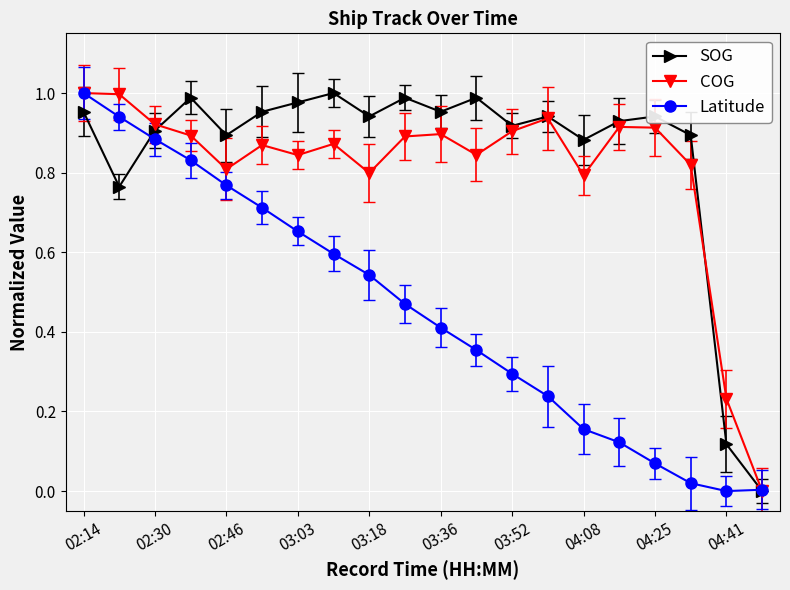

True or false: Latitude has more than 1 interior local peaks.

False